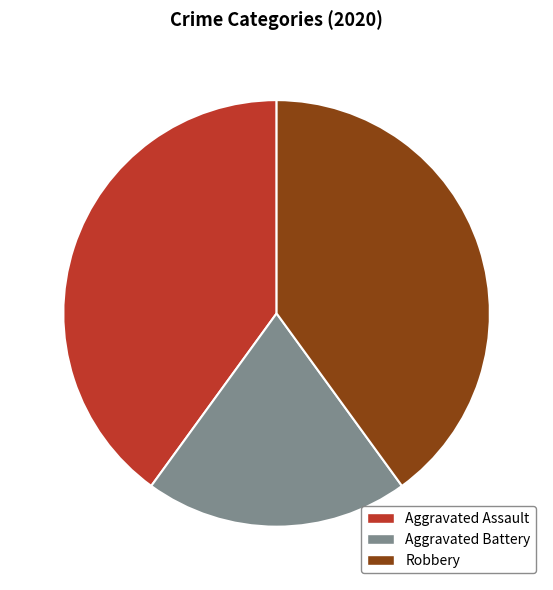

To the nearest percent, what is the difference between the Aggravated Assault and Aggravated Battery slice percentages?

20%